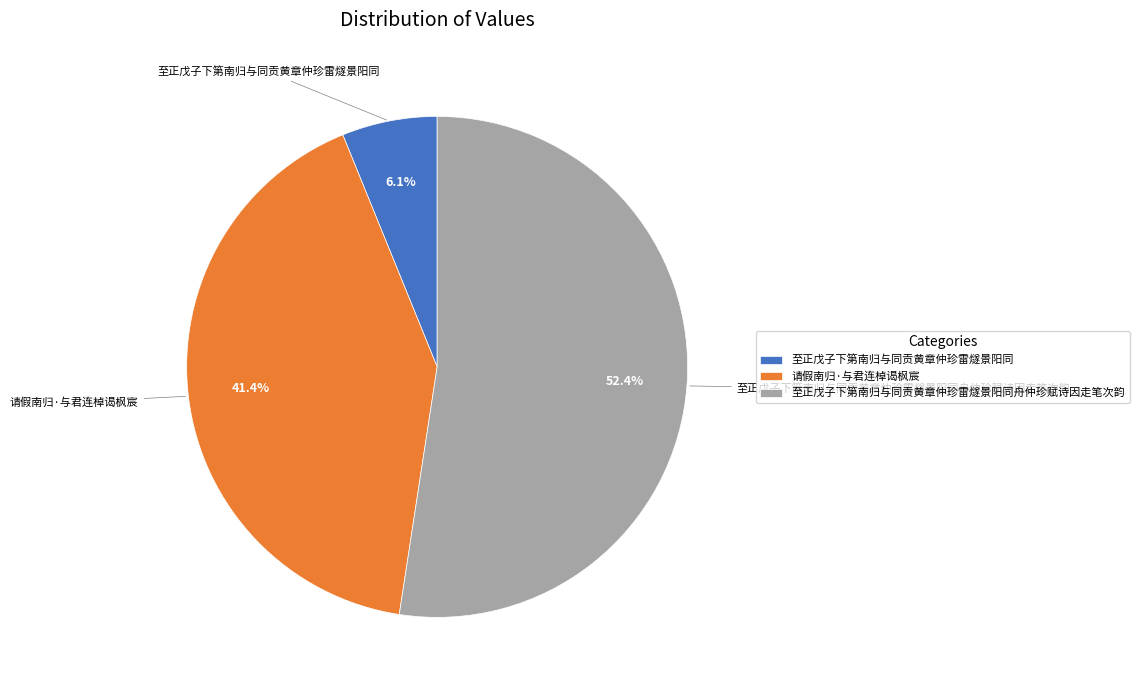

Is there a majority slice in this chart?

Yes